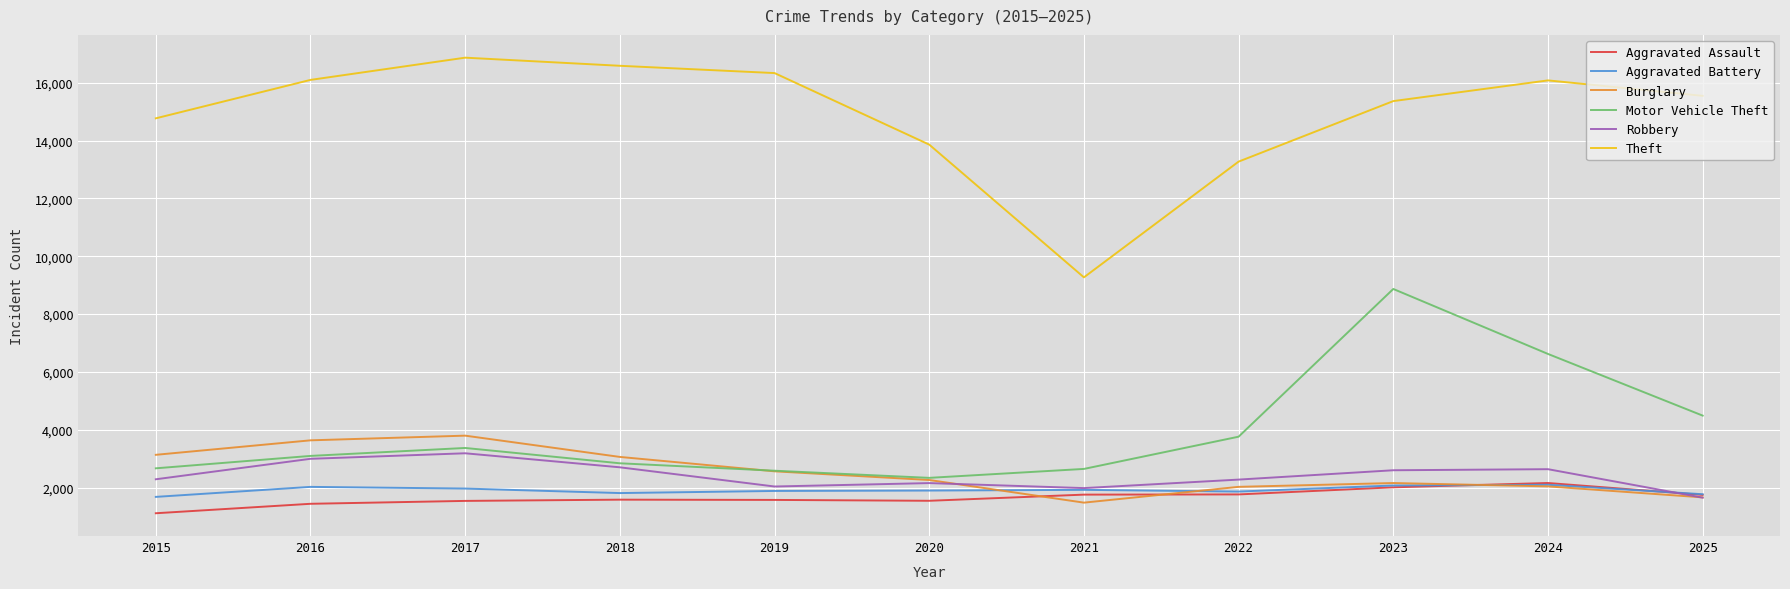

Which series changed the most between 2017 and 2020?

Theft